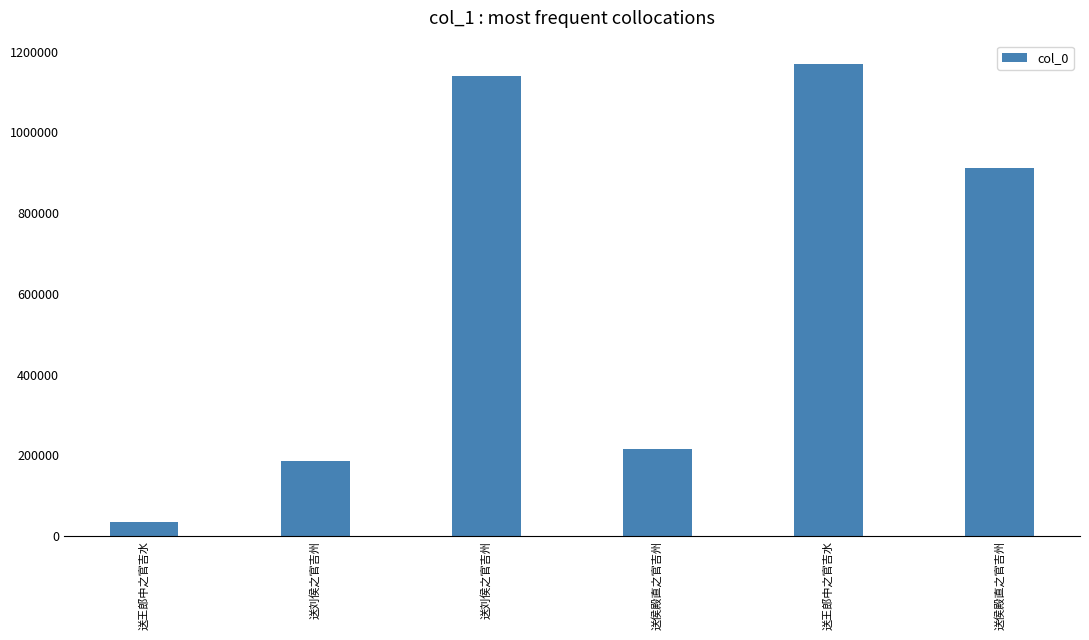

How many series are shown in this chart?

1